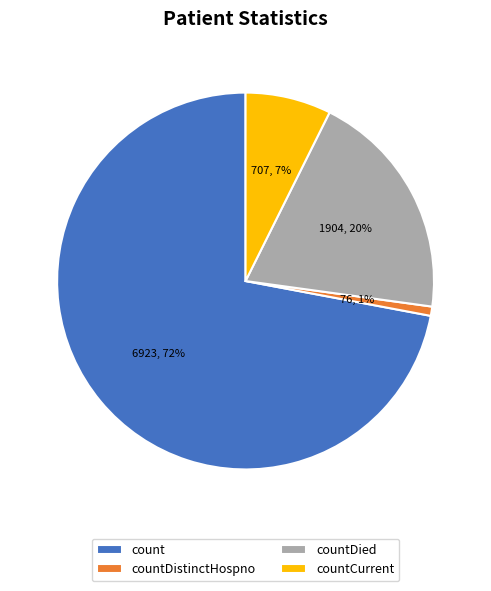

What percentage is the count slice, to the nearest percent?

72%